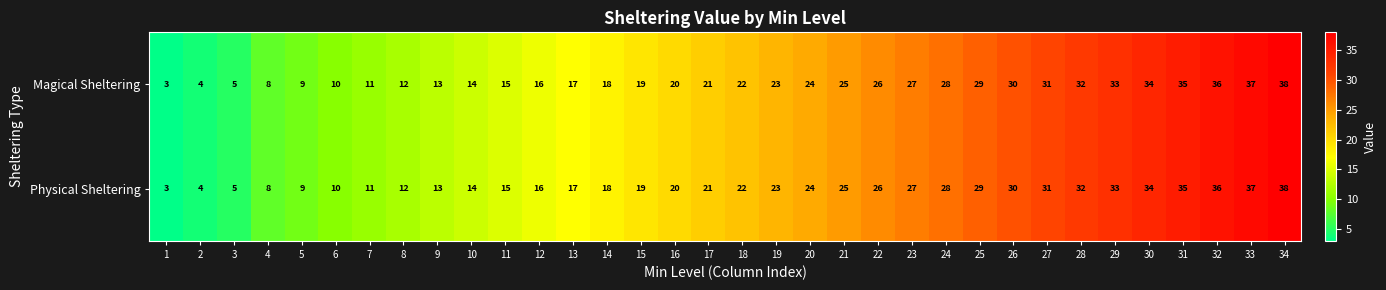

At which label is Magical Sheltering closest to 20?

16